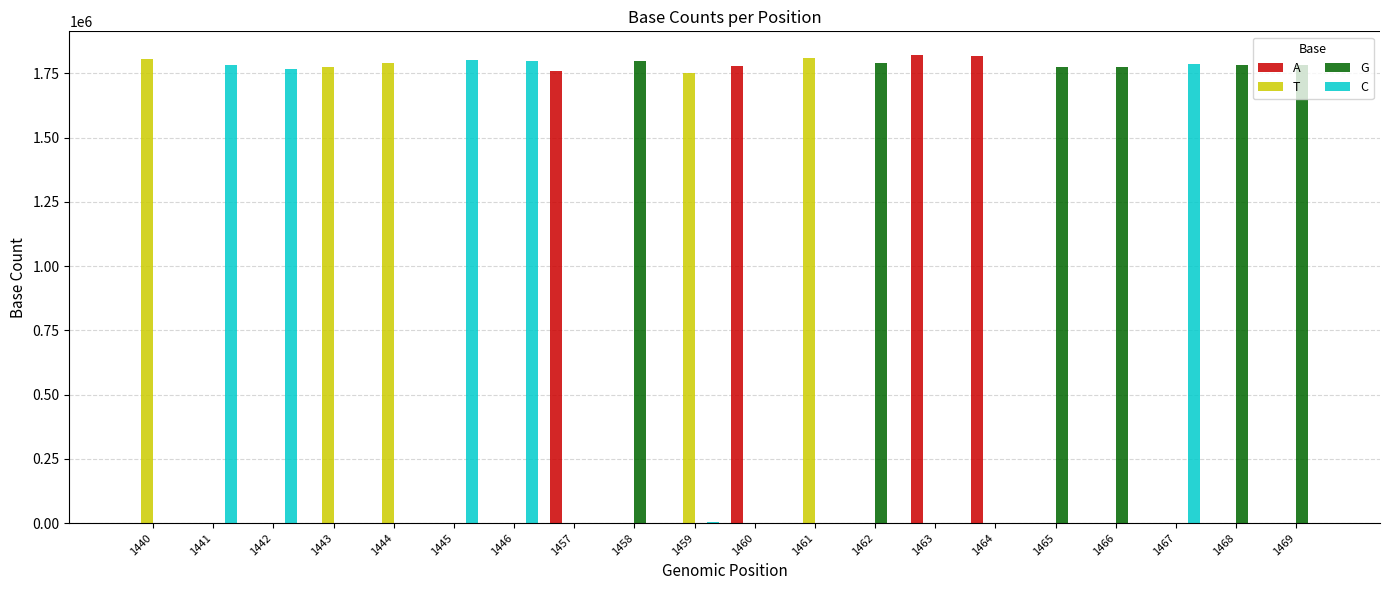

Are the bars horizontal?

No